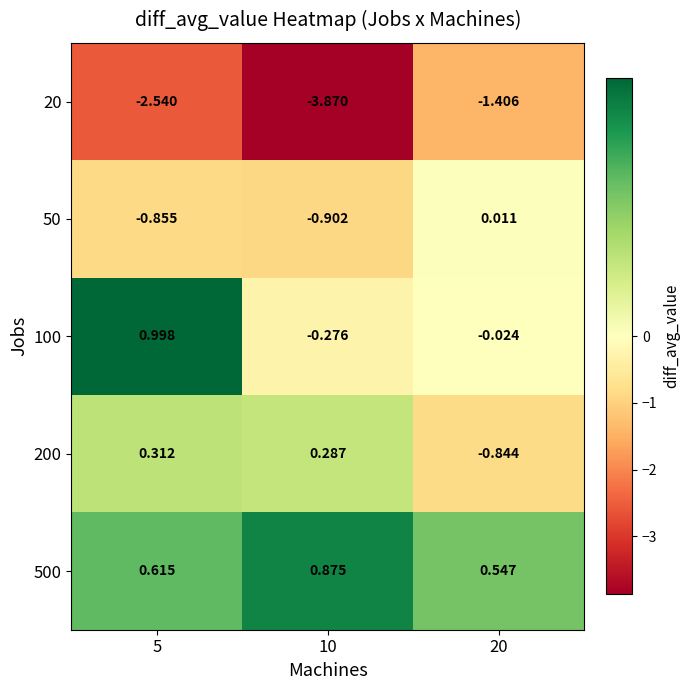

Is the value of 200 at 20 greater than the value of 500 at 10?

No